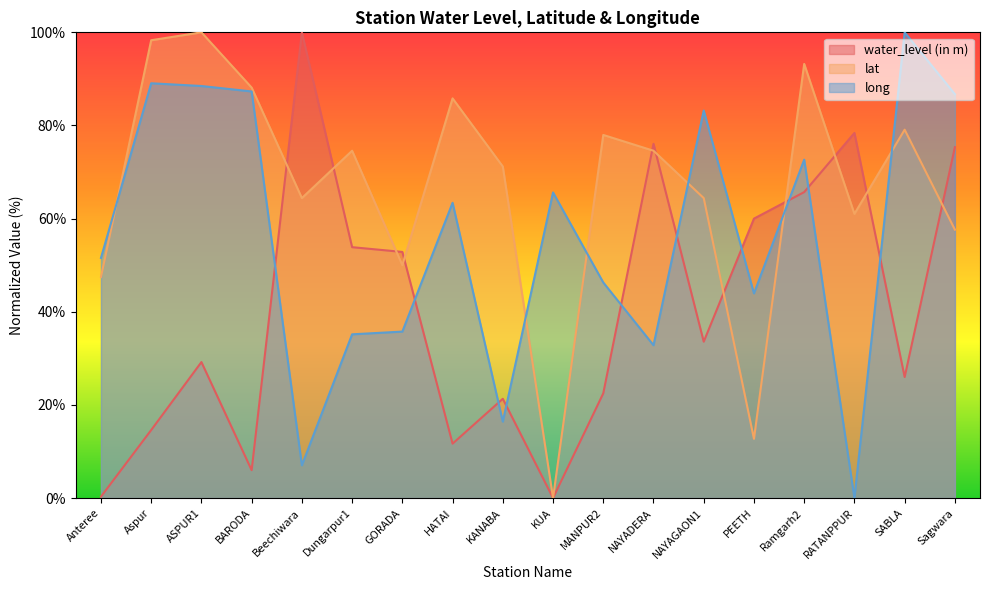

At which category does water_level (in m) reach its first local valley?

BARODA